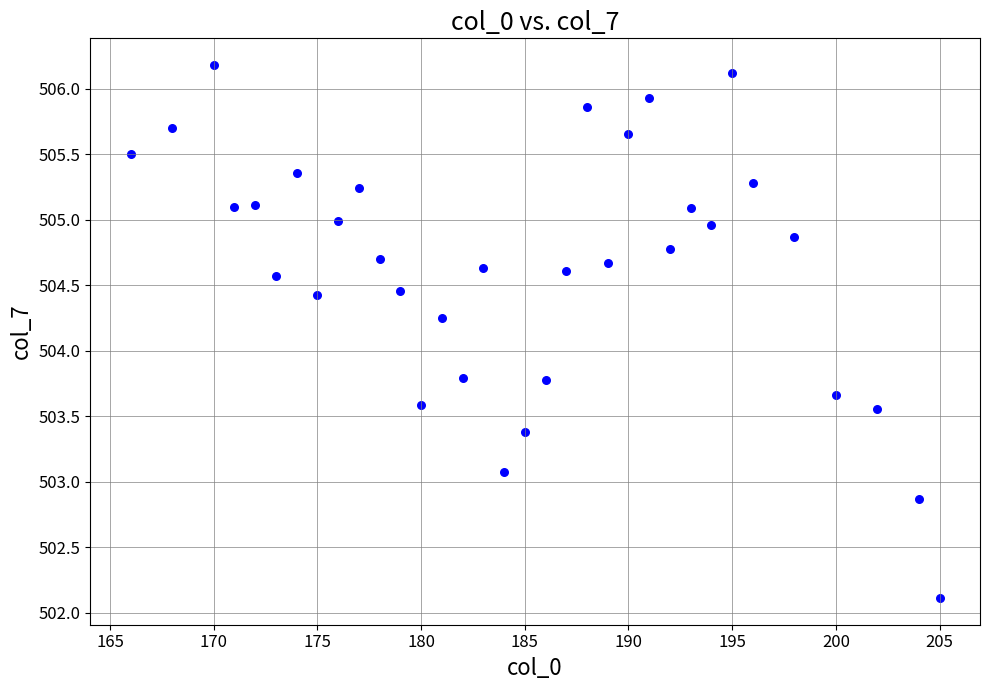

What is the range of X values (max minus min)?

39.0